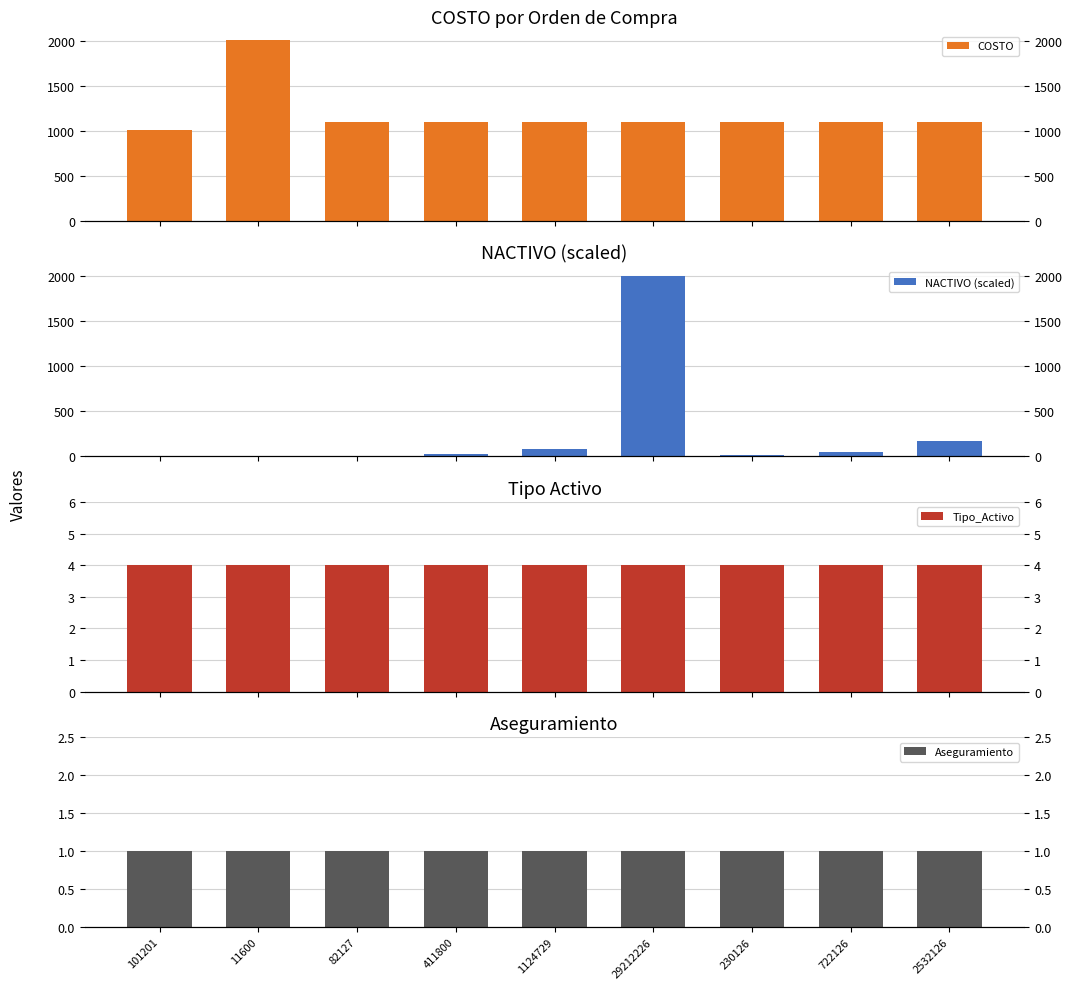

Does the chart contain stacked bars?

No